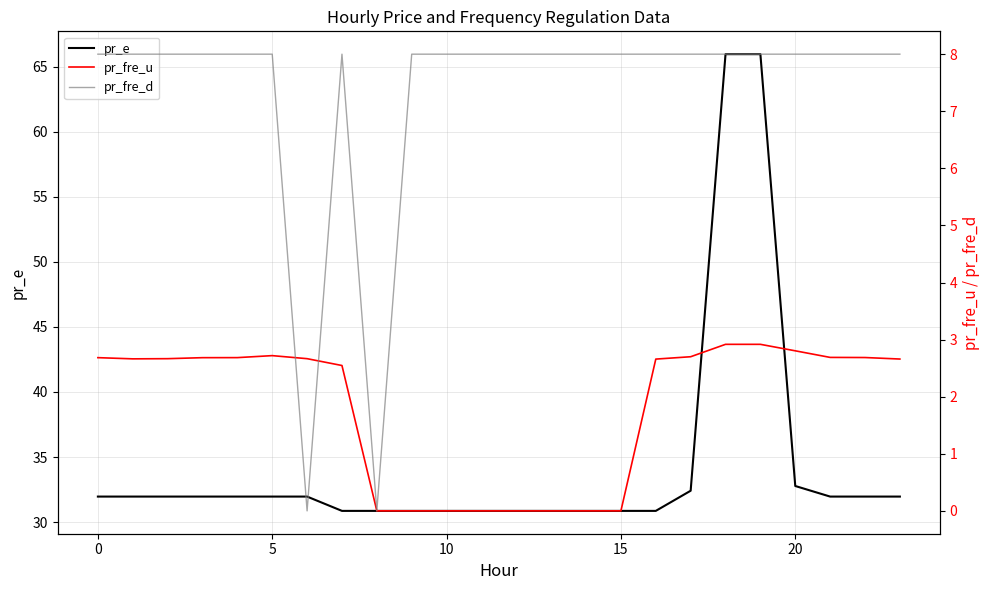

What is the maximum value for pr_fre_u?

2.9